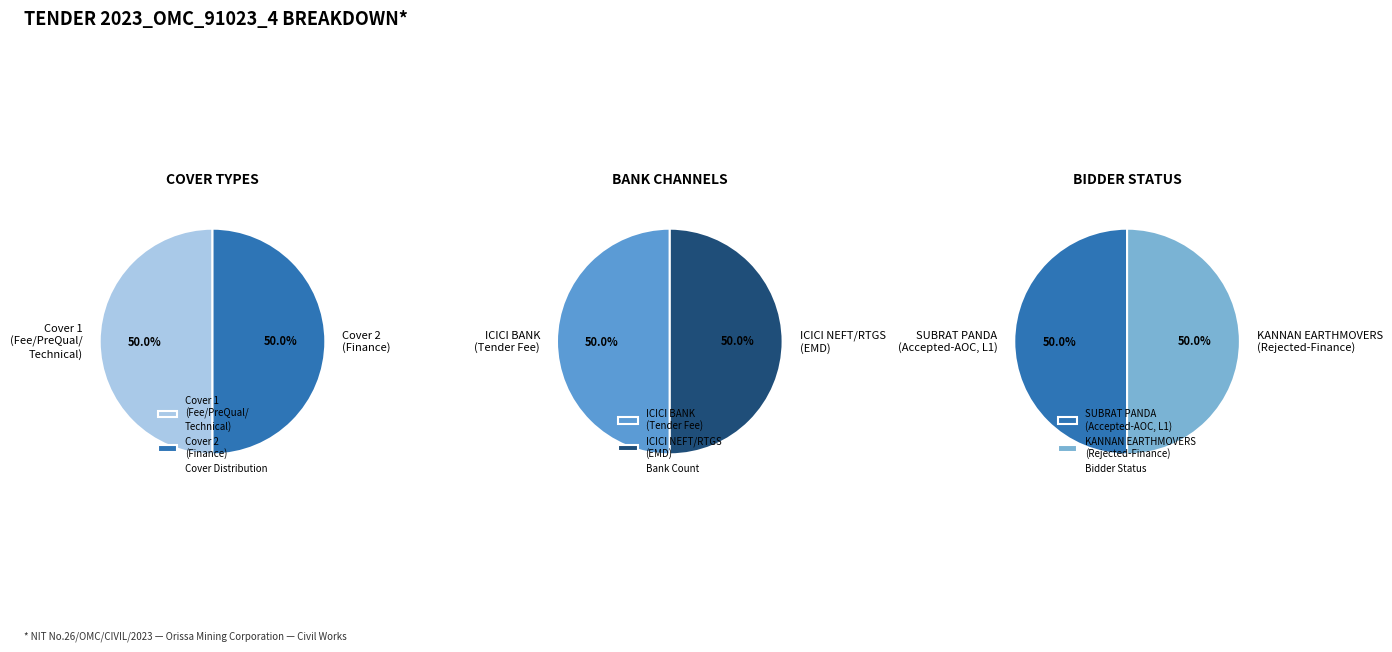

What percentage do Cover 1 (Fee/PreQual/Technical) and Cover 2 (Finance) together represent?

100.0%